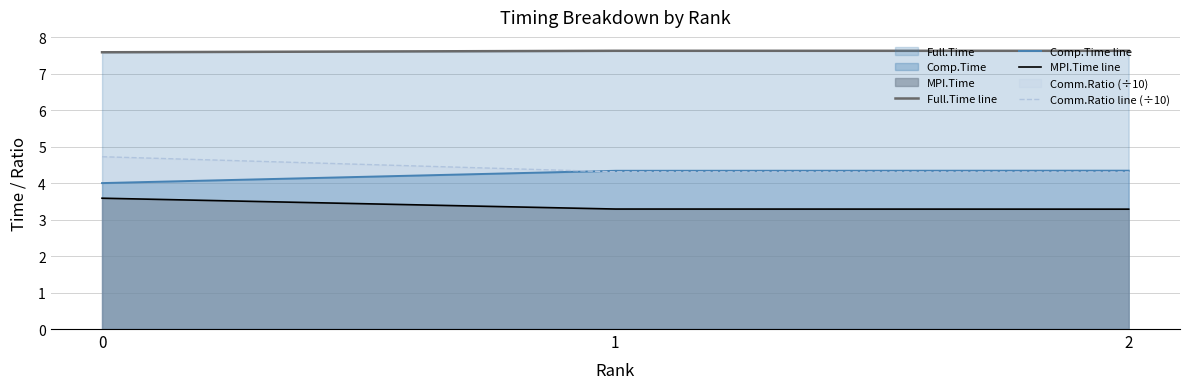

What is the total value across all series at 0?

19.9